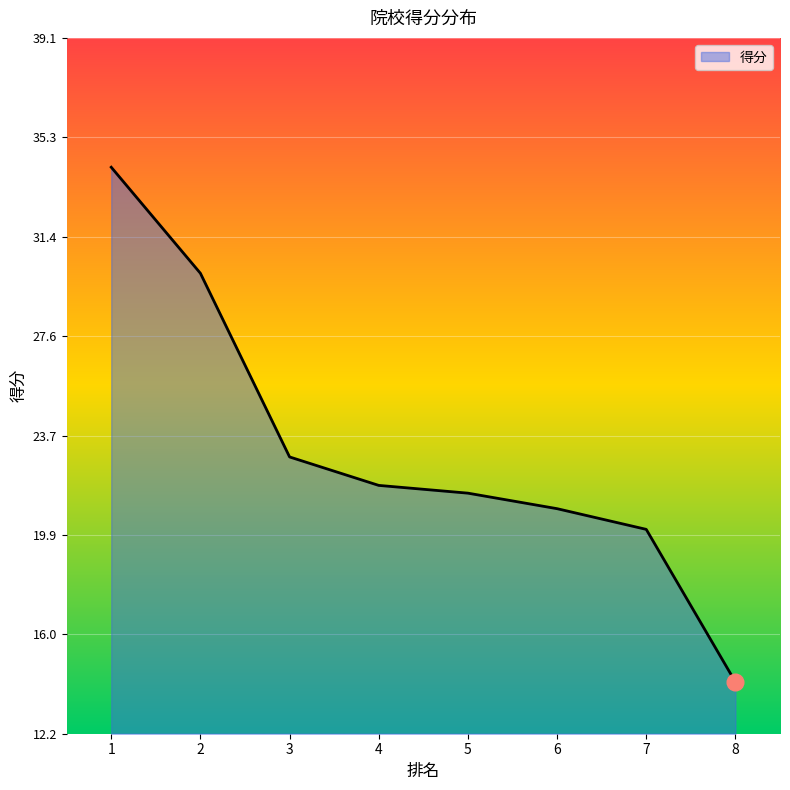

At which label does the data first exceed 21?

1